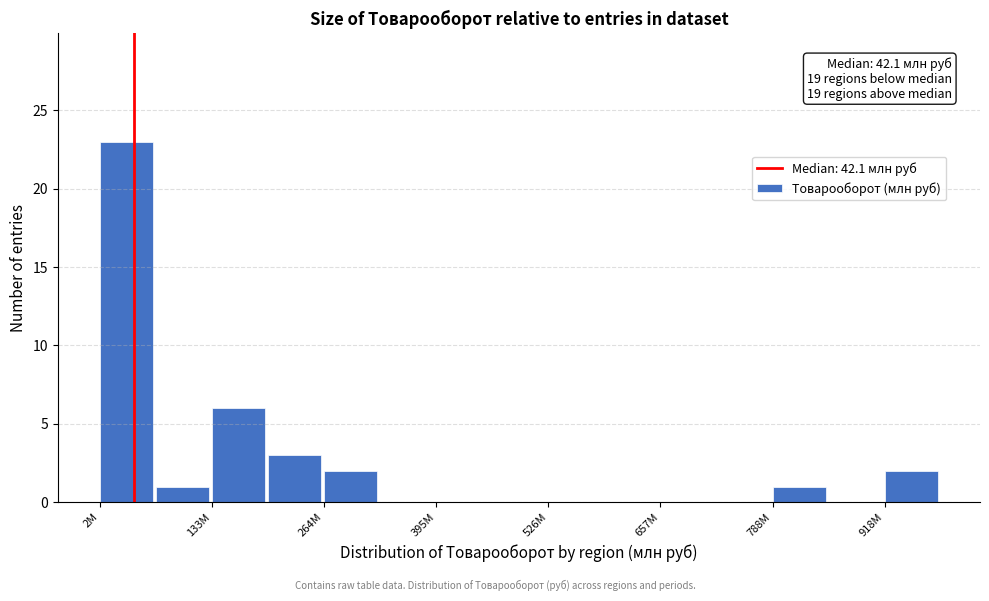

Around what value on the x-axis is the tallest bar? Give the approximate position of its centre, as read against the axis.

40